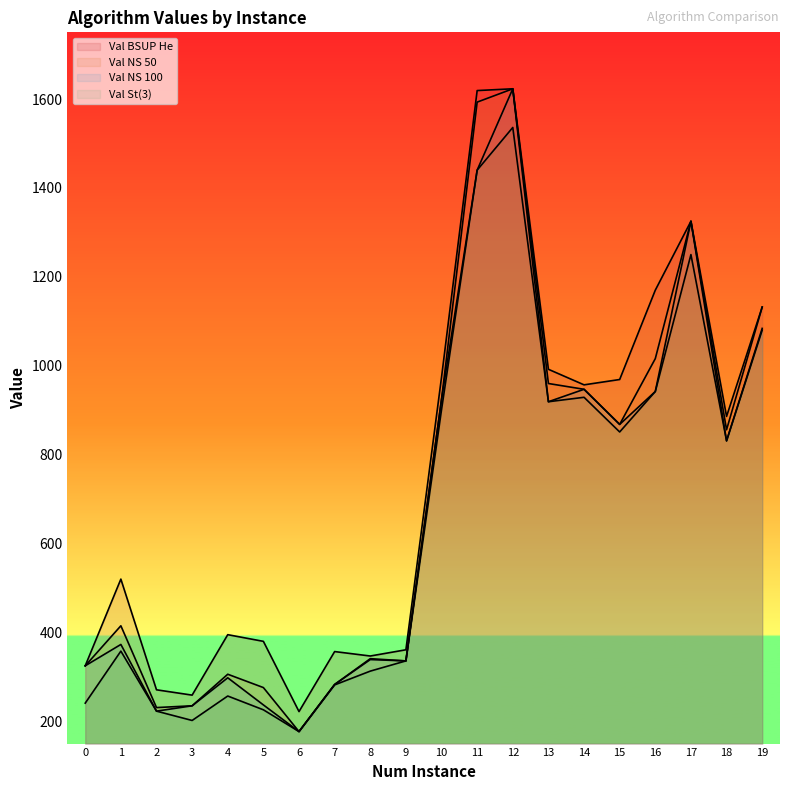

Which category has the lowest value in the Val NS 50 series?

6